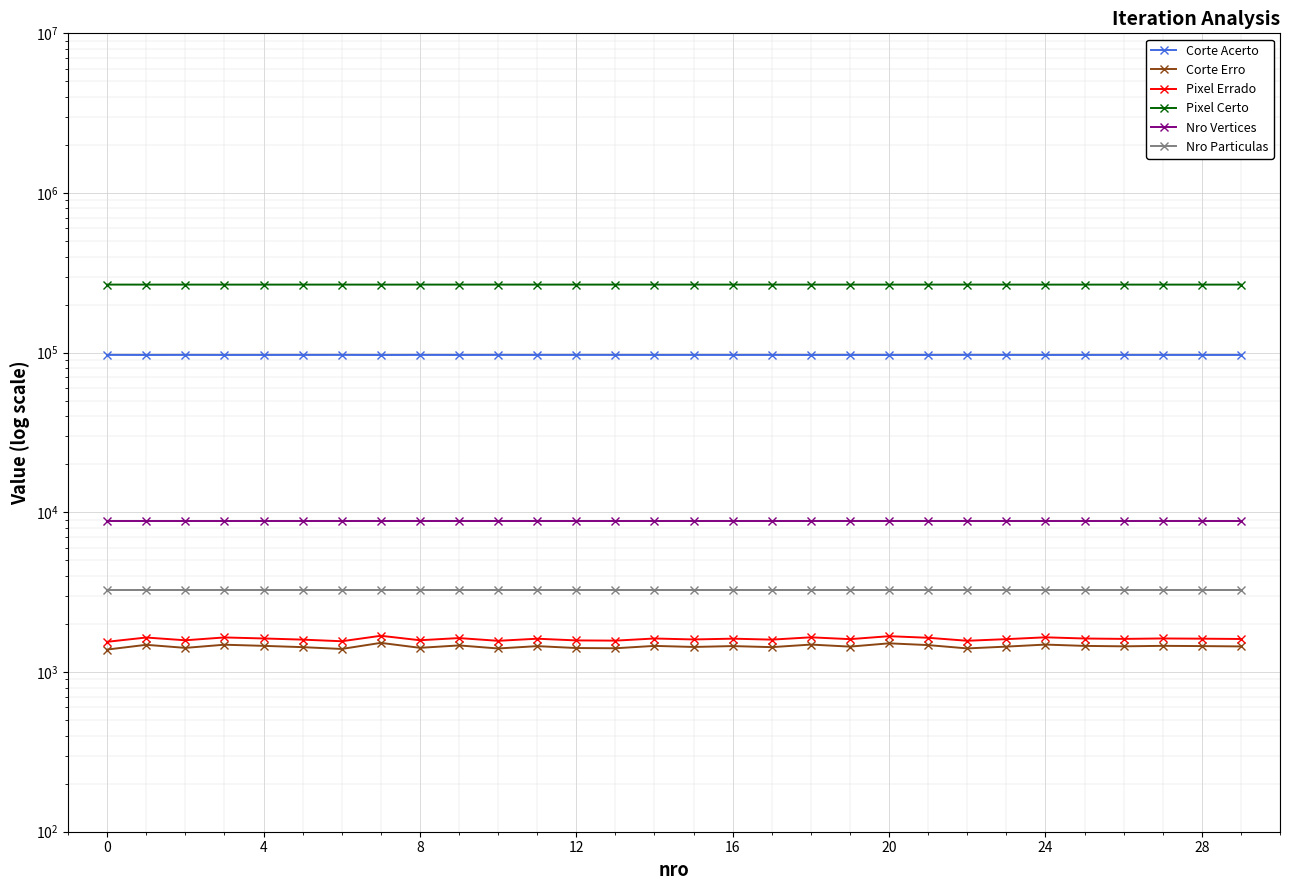

What is the total value across all series at 17?

378896